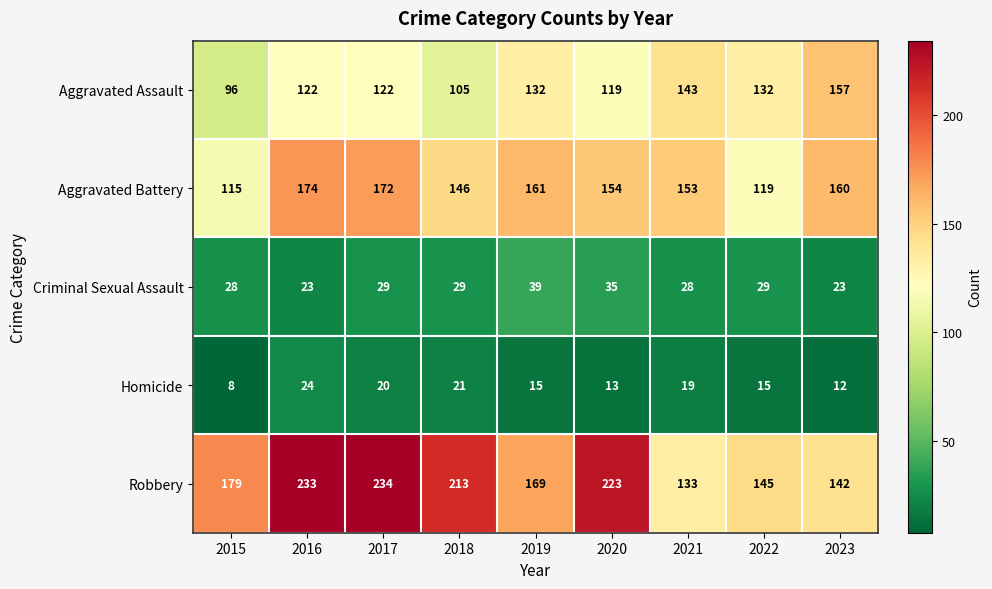

Where does the Aggravated Battery series first go above 154?

2016